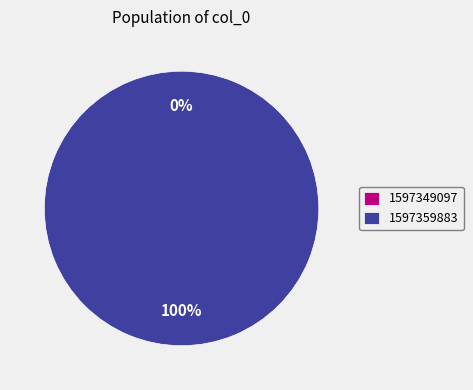

Do 1597359883 and 1597349097 together represent more than half of the pie?

Yes